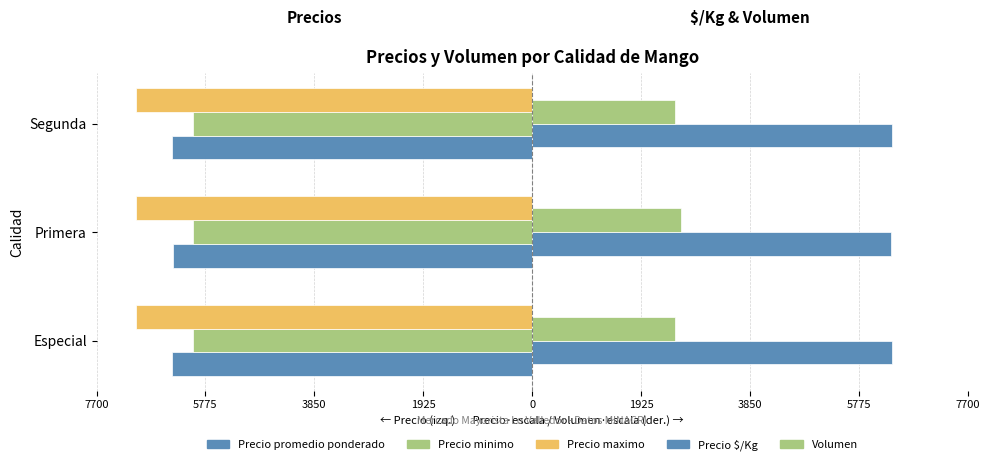

Count the Volumen values in the range 2524 to 2624.

3